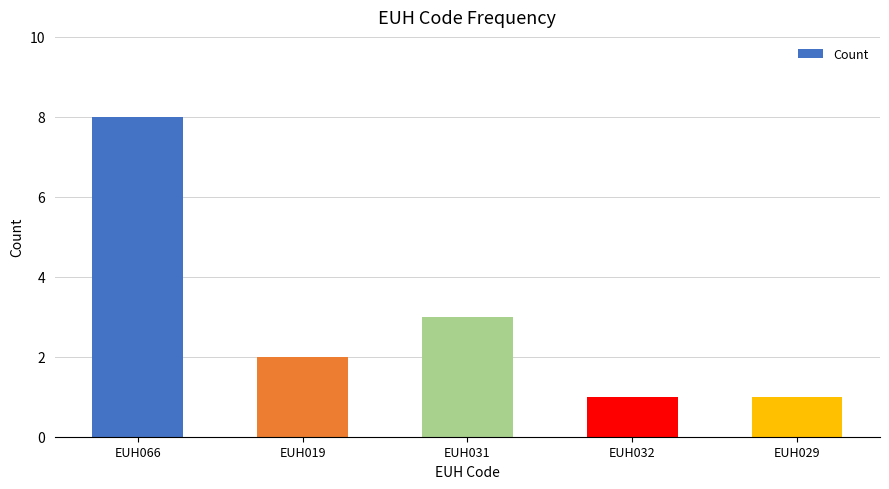

What is the change in value from EUH066 to EUH029?

-7